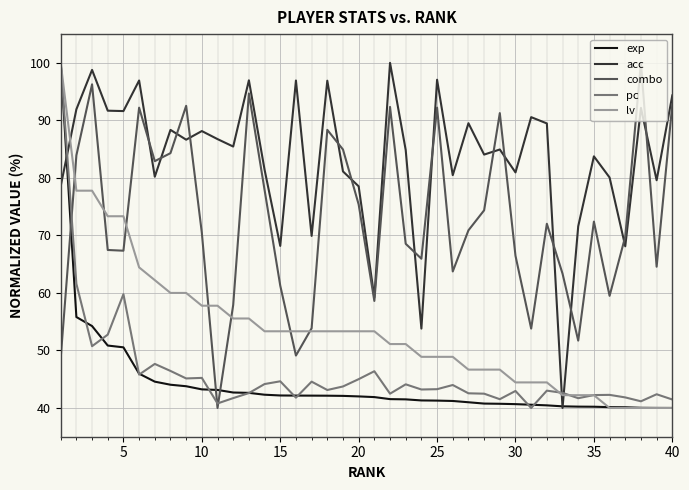

Which series has the largest total across all categories?

acc